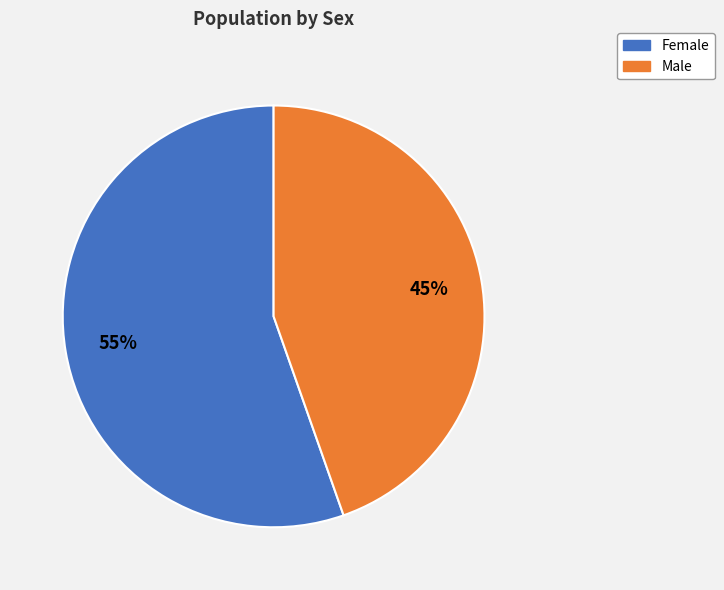

Do Female and Male together represent more than half of the pie?

Yes